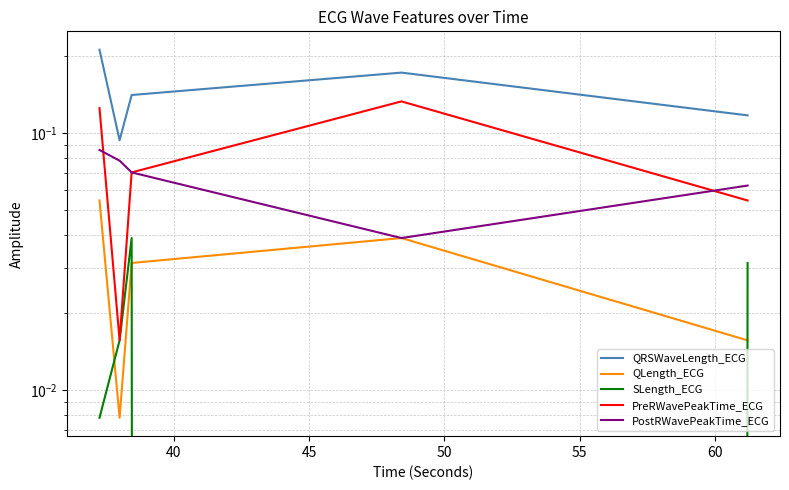

True or false: PostRWavePeakTime_ECG and PreRWavePeakTime_ECG intersect in this chart.

True